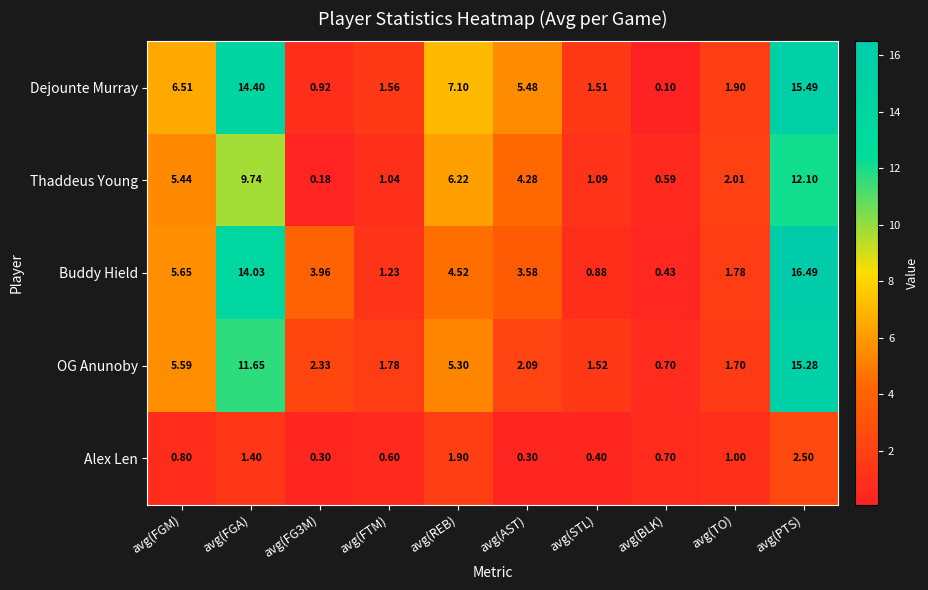

What is the smallest value displayed?

0.1